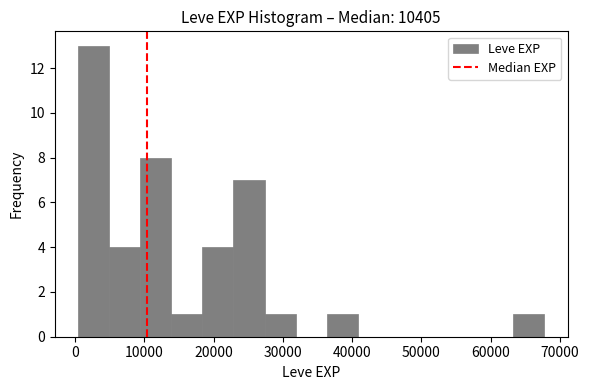

How tall is the bar that spans 36000 to 41000 on the x-axis? Neither the bar edges nor the heights are printed on the chart, so give them approximately, as read against the axes.

1